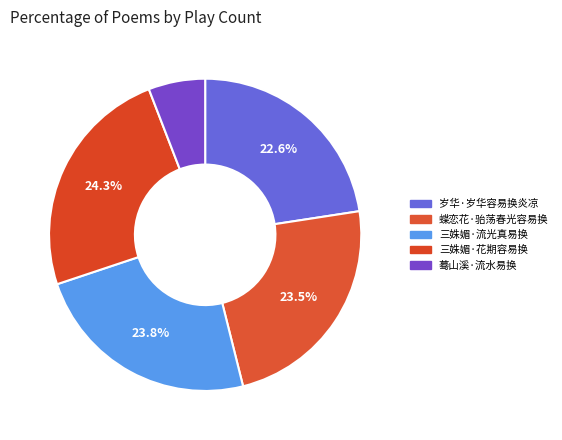

To the nearest percent, what is the difference between the largest and smallest slice percentages?

18%